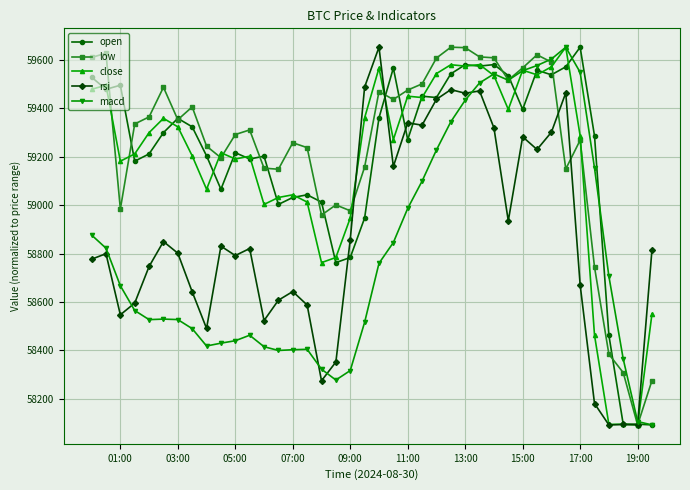

What is the value of the rsi point at the 19th from the left?

58858.3